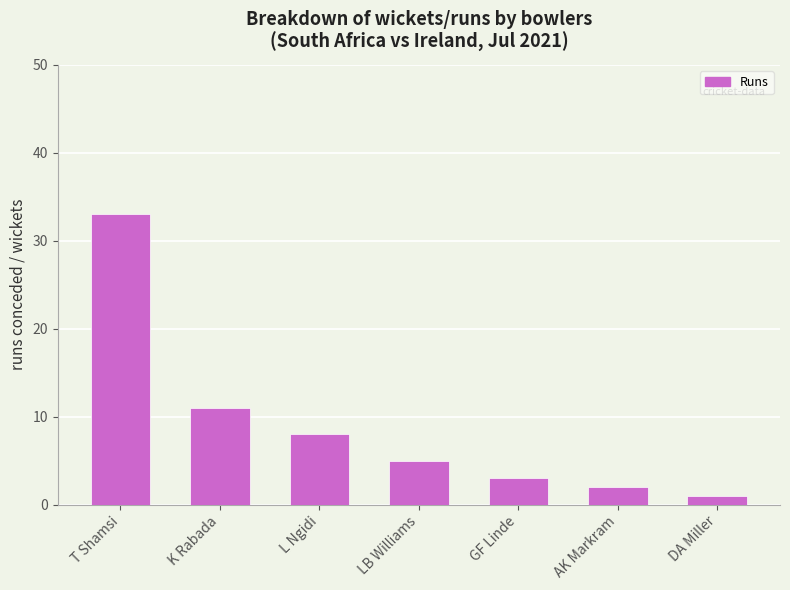

True or false: the data shows 8 at L Ngidi.

True